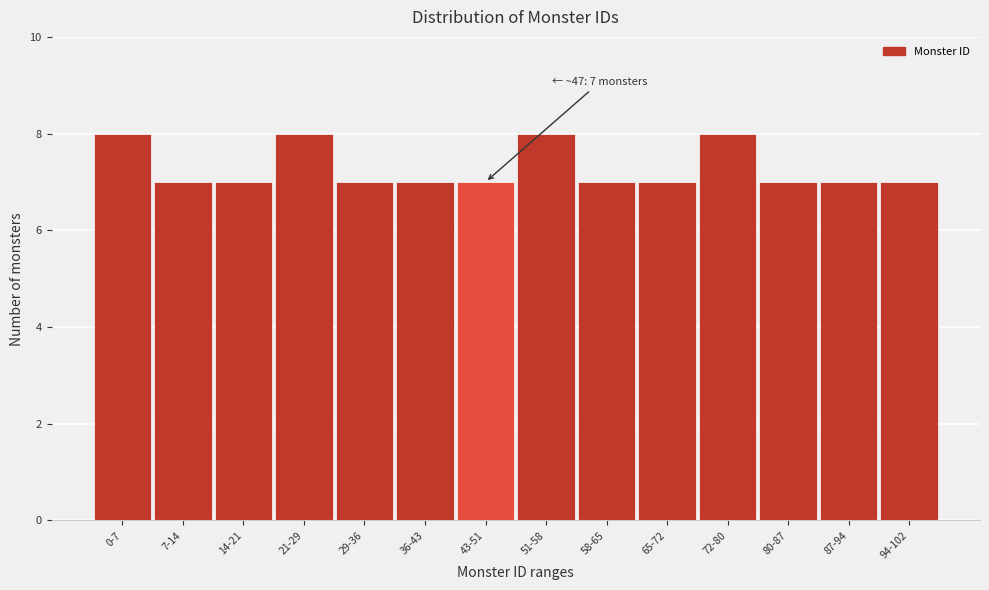

Reading left to right, what are all the values shown in this chart?

0-7=8	7-14=7	14-21=7	21-29=8	29-36=7	36-43=7	43-51=7	51-58=8	58-65=7	65-72=7	72-80=8	80-87=7	87-94=7	94-102=7